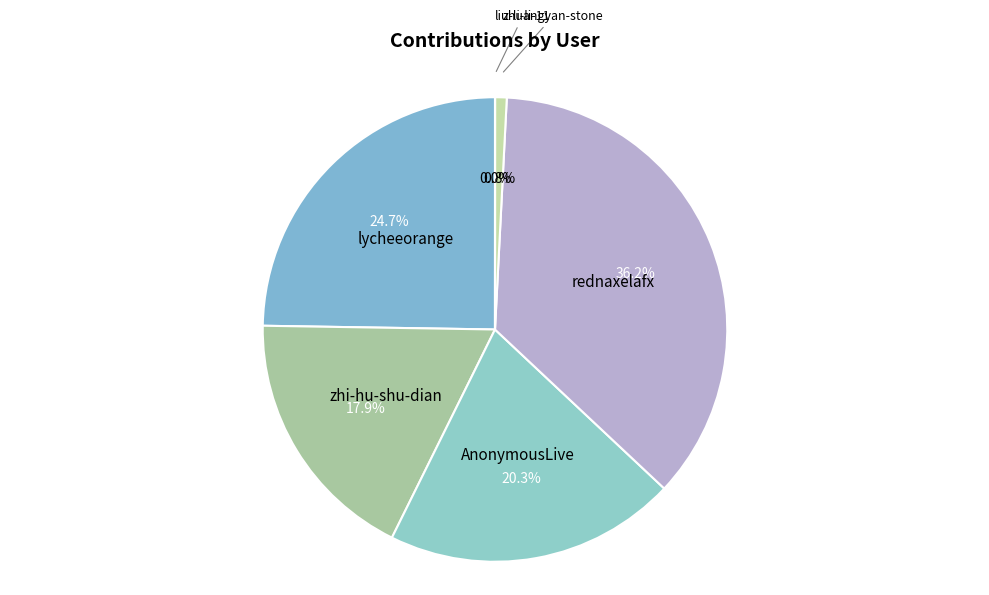

Does any single category account for the majority?

No